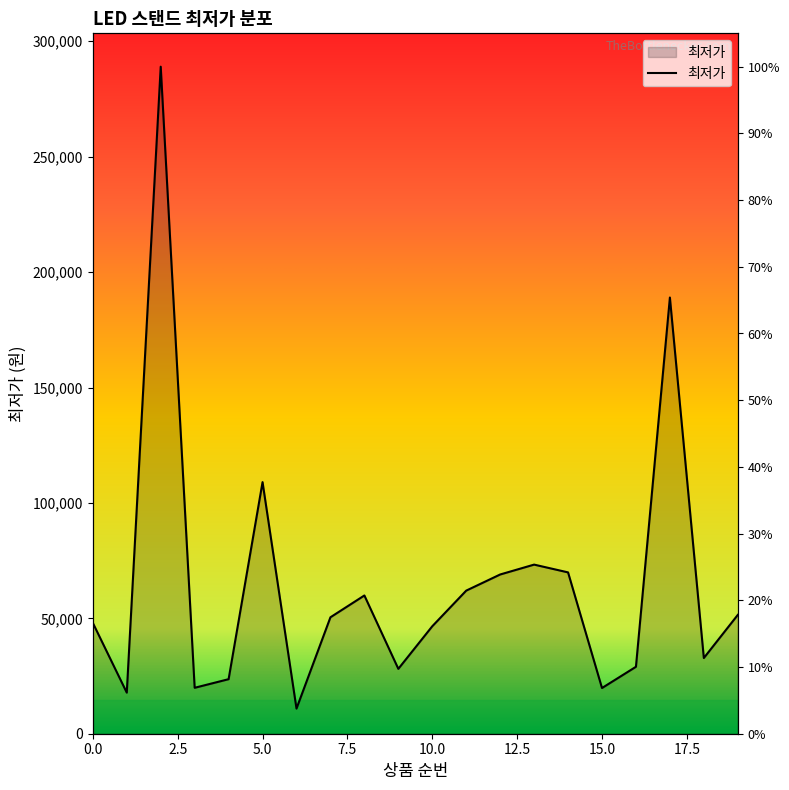

Reading left to right, extract all data points from this chart.

48020	17800	289000	19900	23630	109000	10890	50450	59900	28110	46560	62000	68990	73270	69900	19800	29000	188990	32800	51480